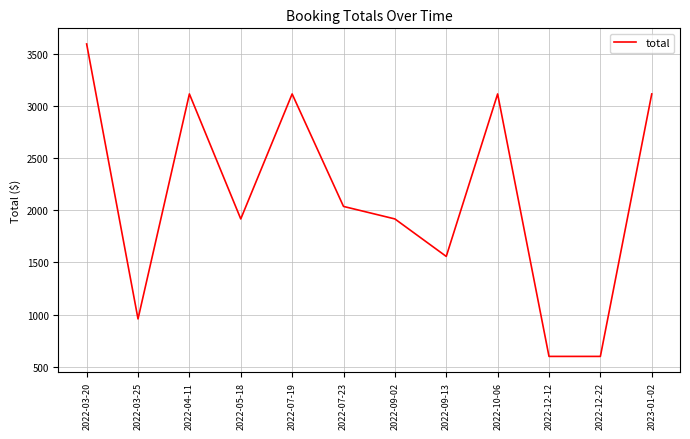

What is the minimum value shown in the chart?

598.8